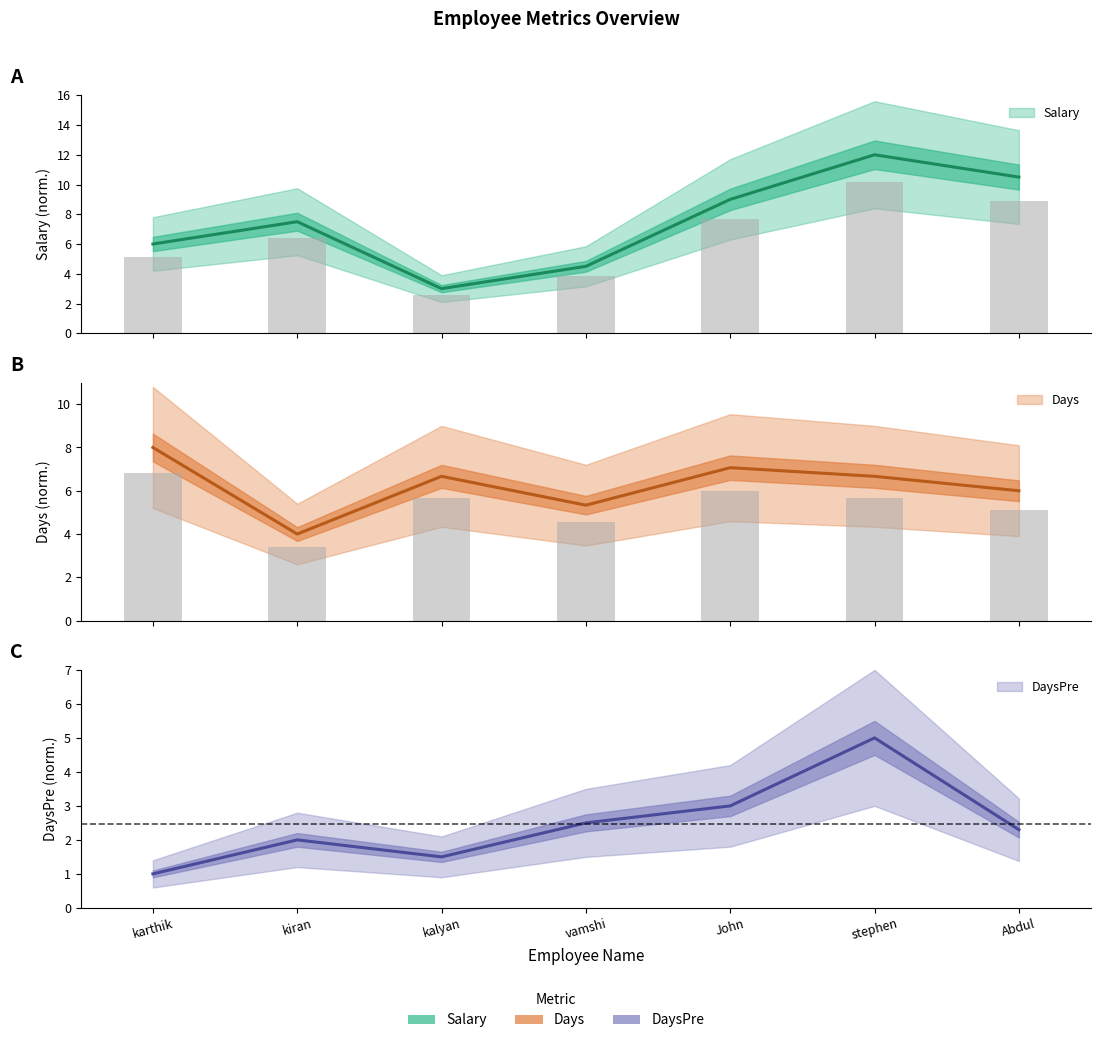

What is the spread (max minus min) of values at kalyan?

5.2